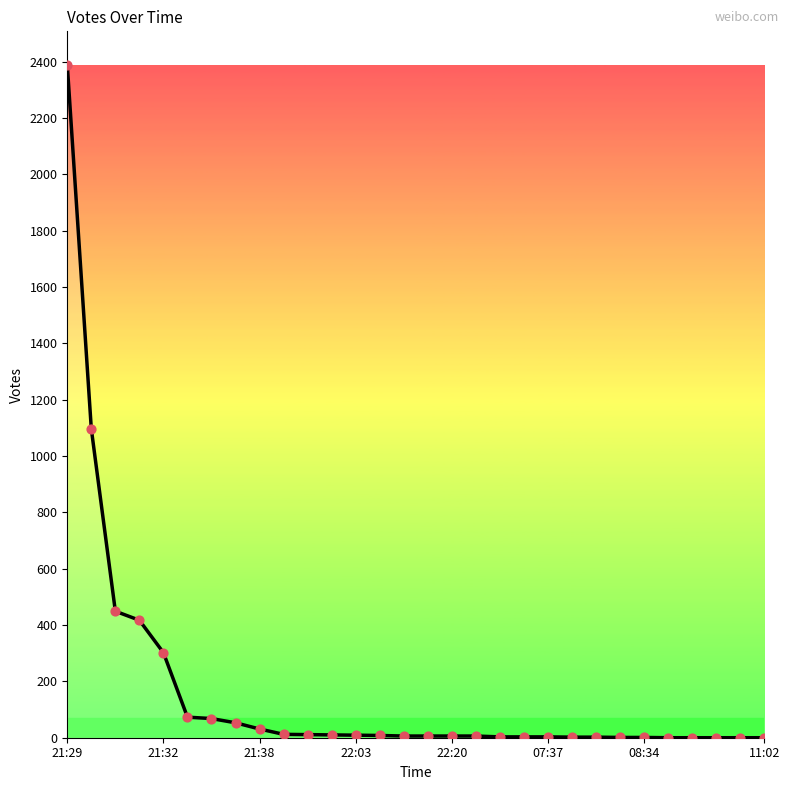

What is the greatest value displayed?

2388